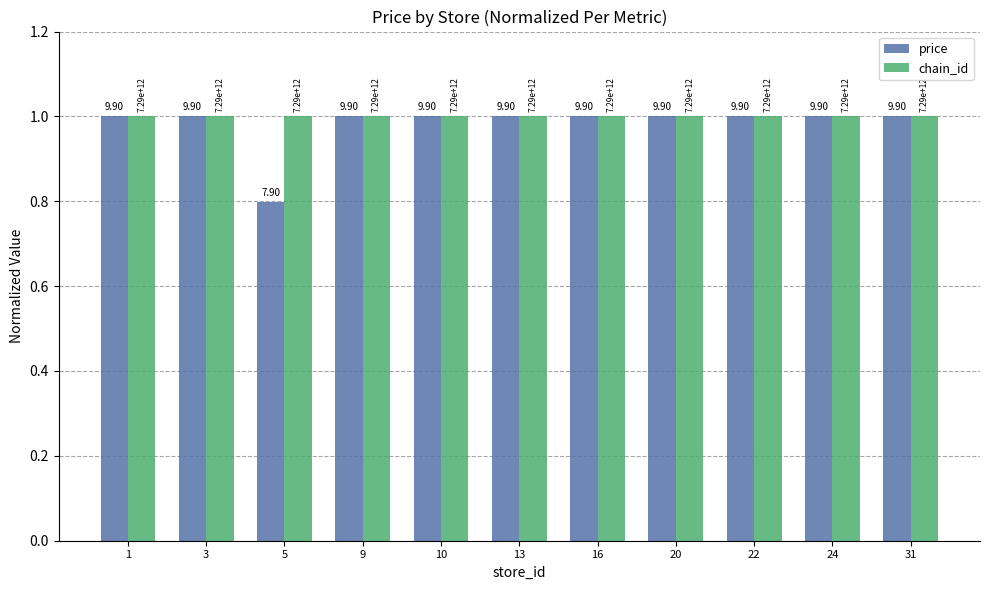

The value of price at 22 is 1.0. True or false?

True